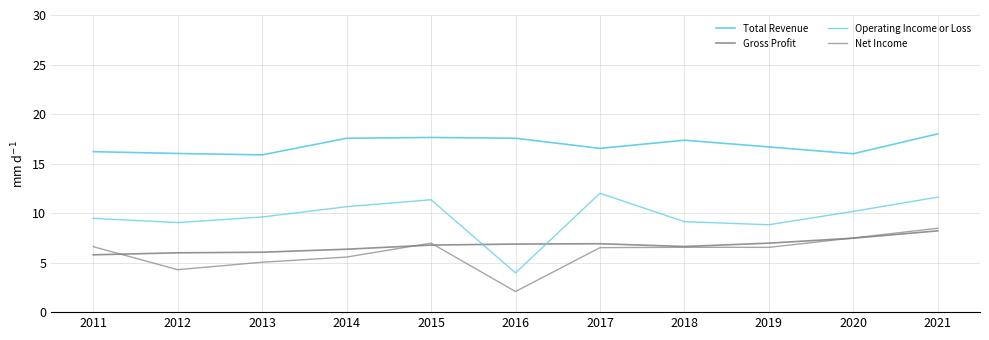

True or false: Operating Income or Loss has more than 2 points higher than both neighbors.

False